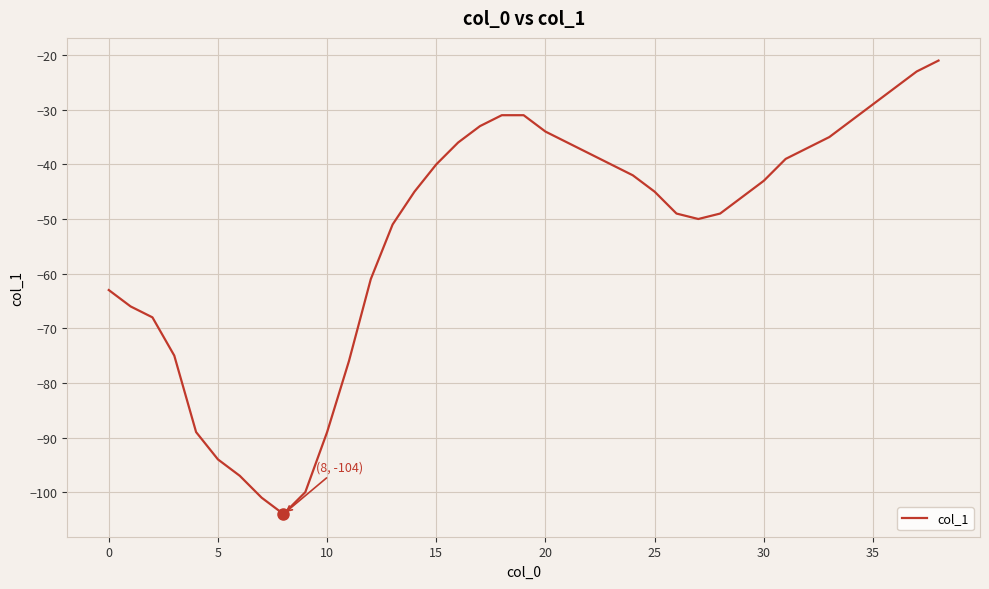

Reading left to right, transcribe all the data shown in this chart.

-63	-66	-68	-75	-89	-94	-97	-101	-104	-100	-89	-76	-61	-51	-45	-40	-36	-33	-31	-31	-34	-36	-38	-40	-42	-45	-49	-50	-49	-46	-43	-39	-37	-35	-32	-29	-26	-23	-21